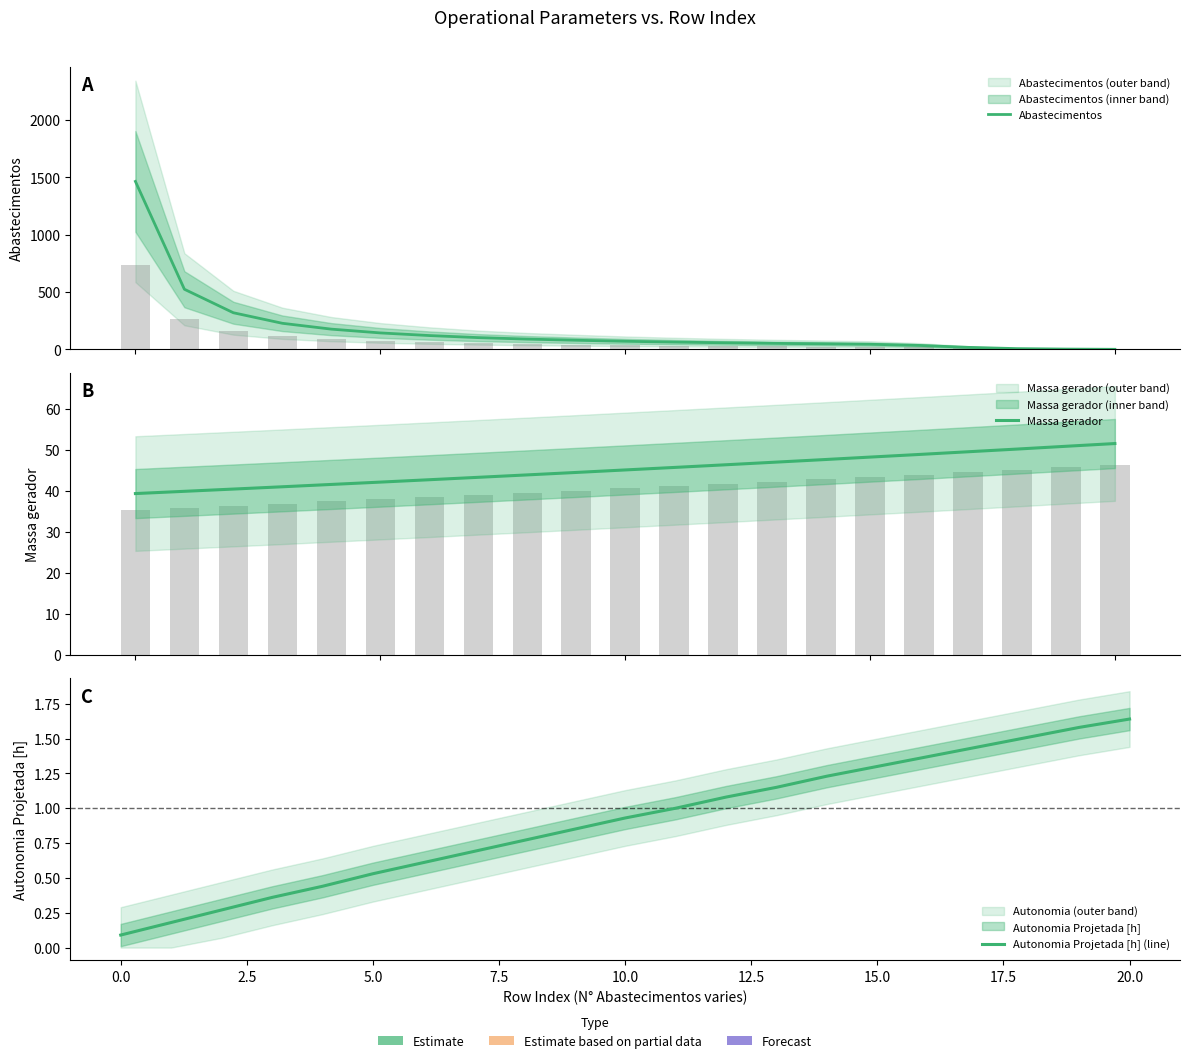

What is the difference between the second highest and minimum values in the Abastecimentos series?

524.0